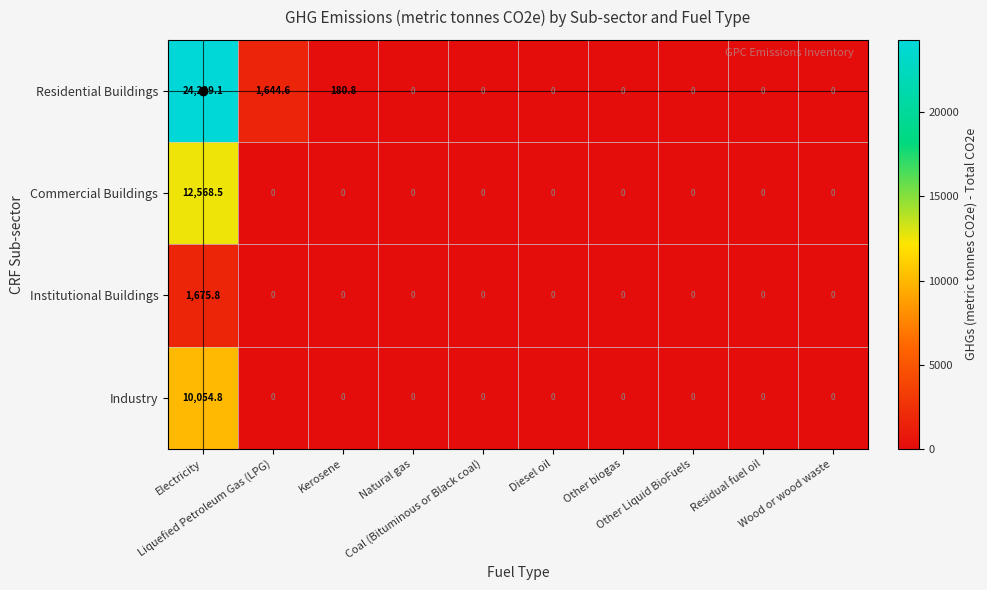

What is the maximum value for Commercial Buildings?

12568.5